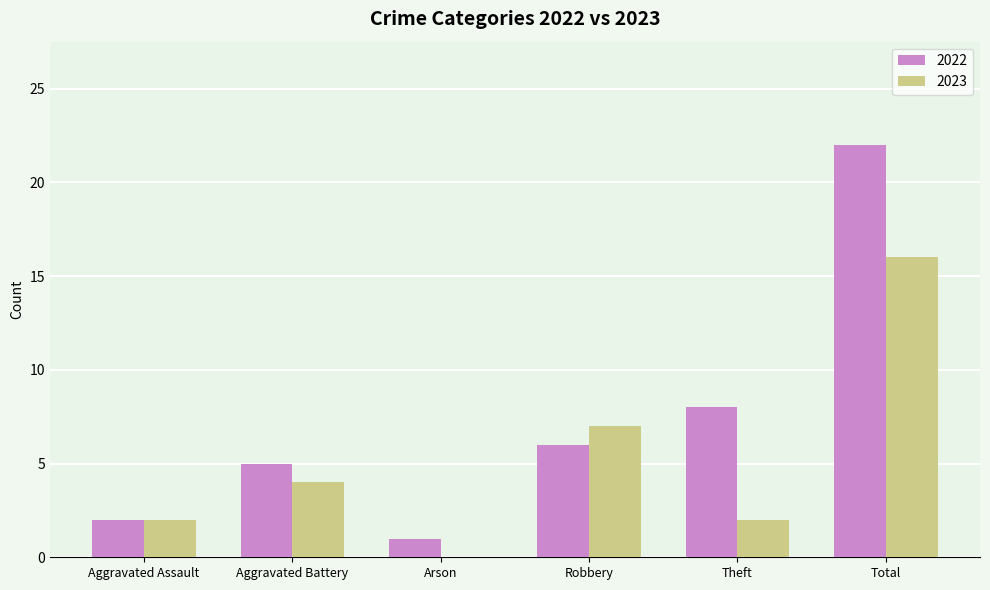

The value of 2023 at Theft is 1. True or false?

False